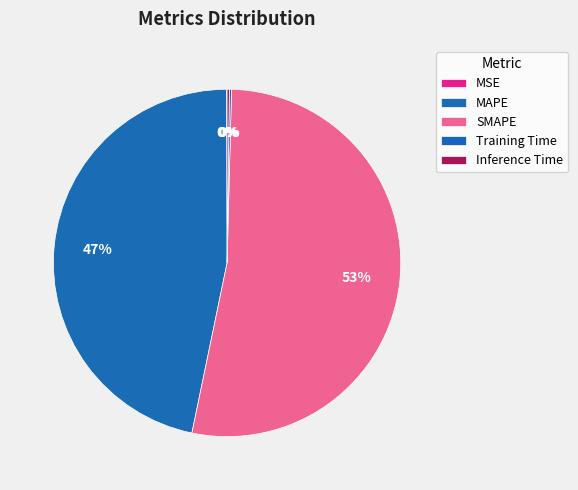

What is the smallest slice in the pie chart?

MSE